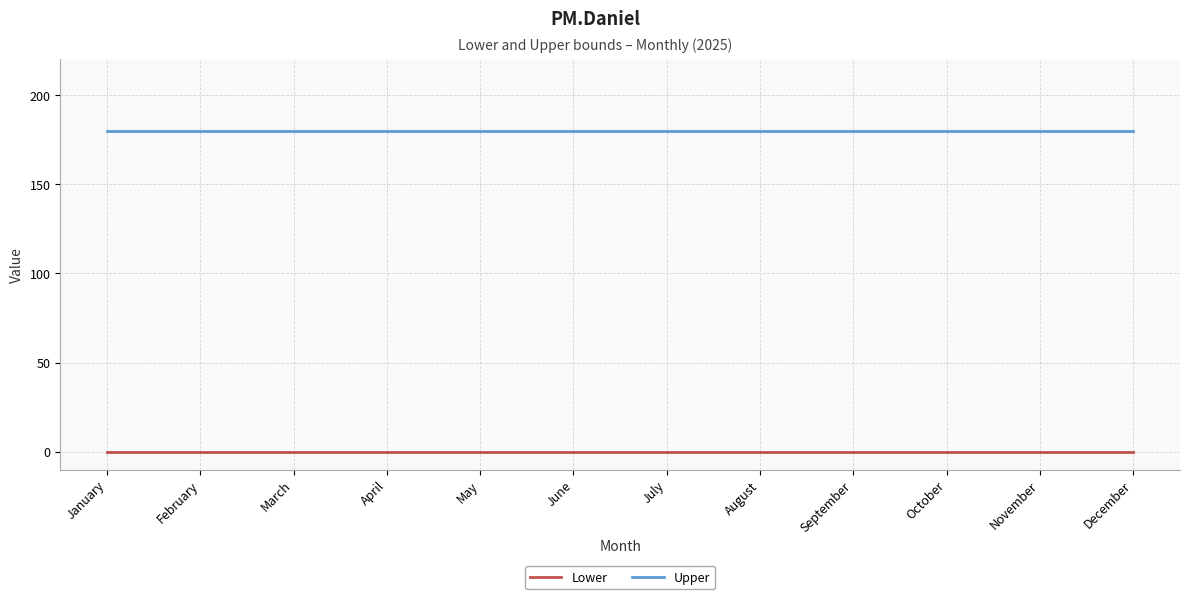

What is the spread (max minus min) of values at September?

180